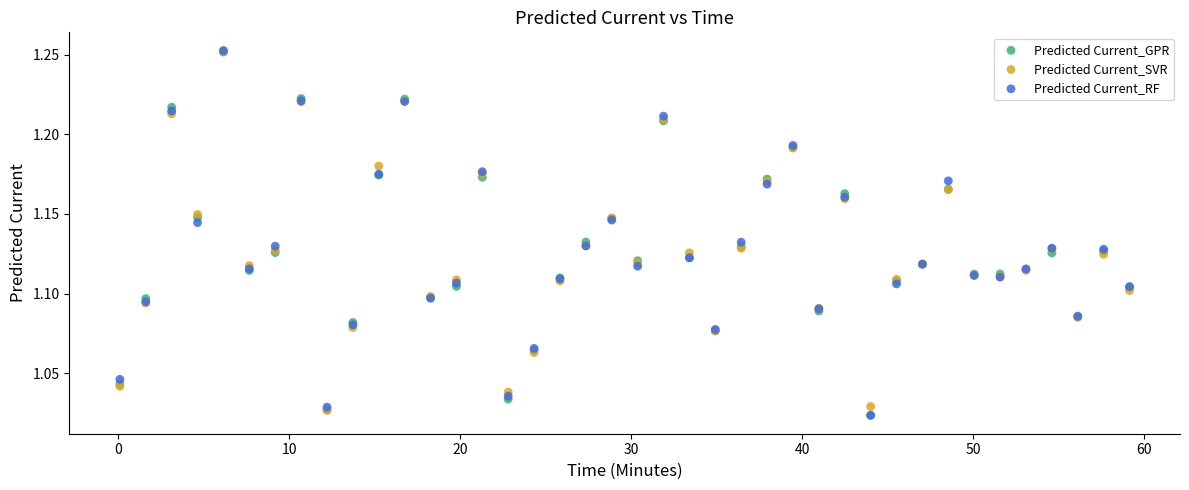

Which series has the largest Y range (max minus min)?

Predicted Current_RF